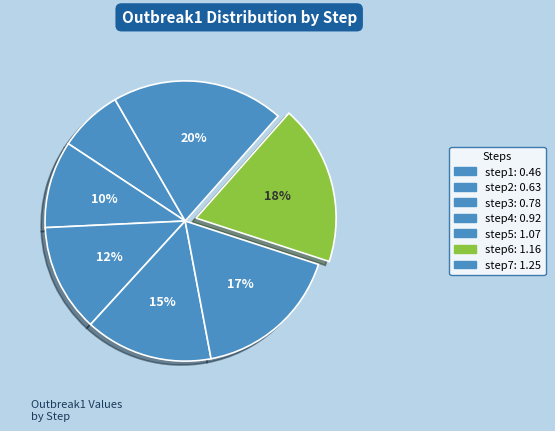

Is there a majority slice in this chart?

No